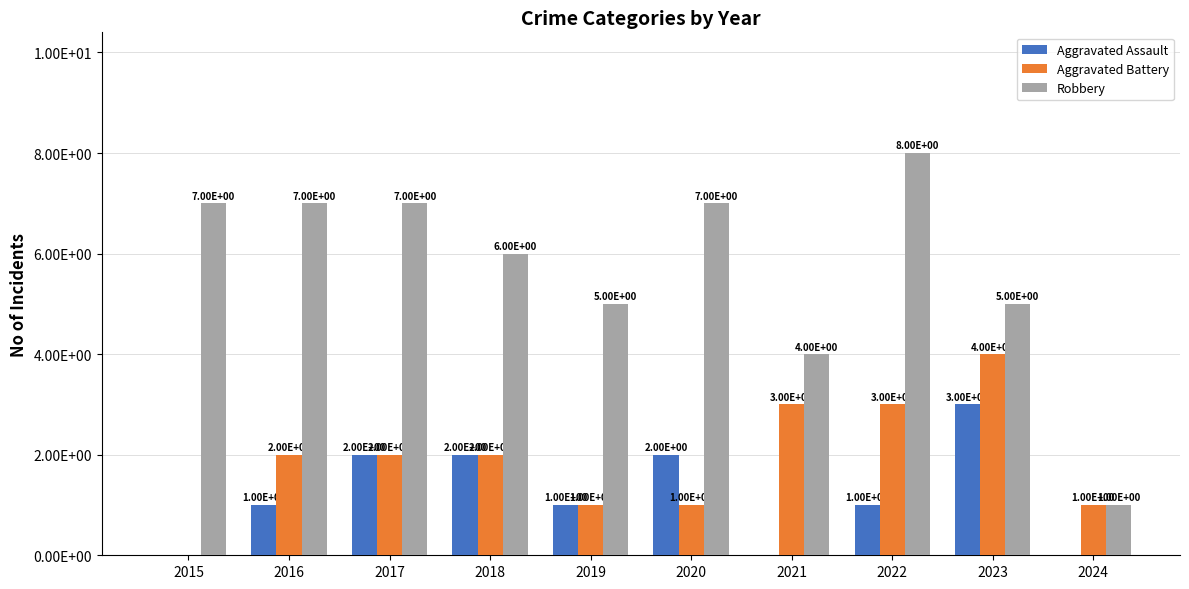

List the series in order of their peak value, lowest first.

Aggravated Assault, Aggravated Battery, Robbery